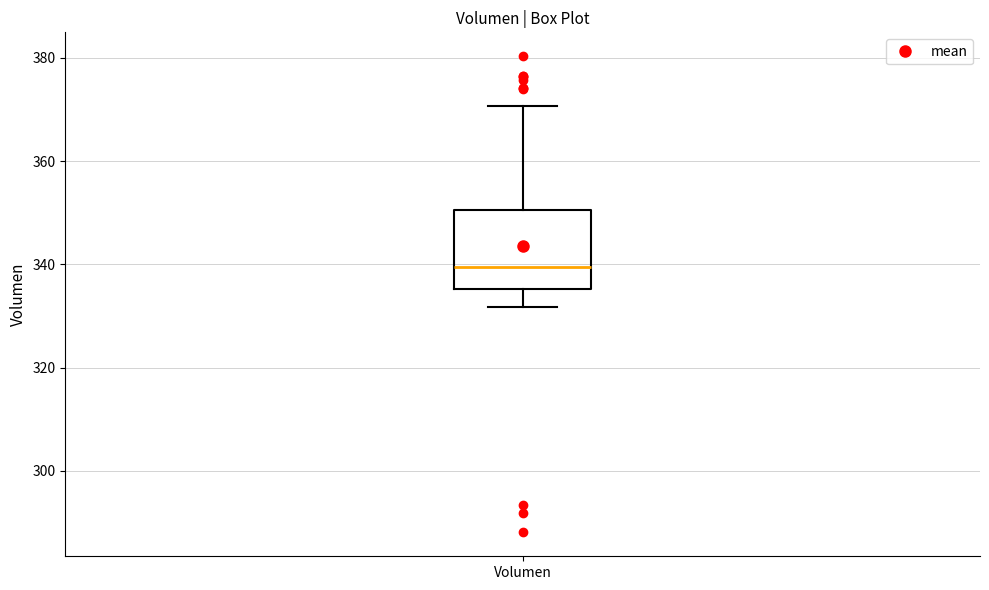

Transcribe this box plot: give where the median line is, the range the box spans, and where the two whiskers end, as read against the y-axis. The values are not printed on the chart, so give them approximately, as read against the axis.

median 340, box 336 to 350, whiskers 332 to 370